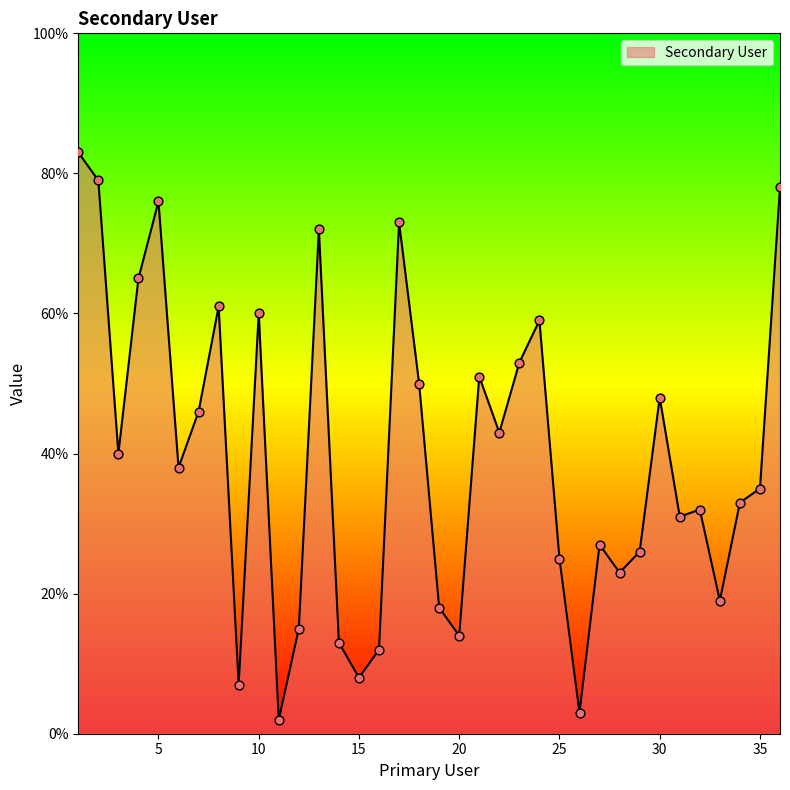

What is the difference between the maximum and minimum values?

81